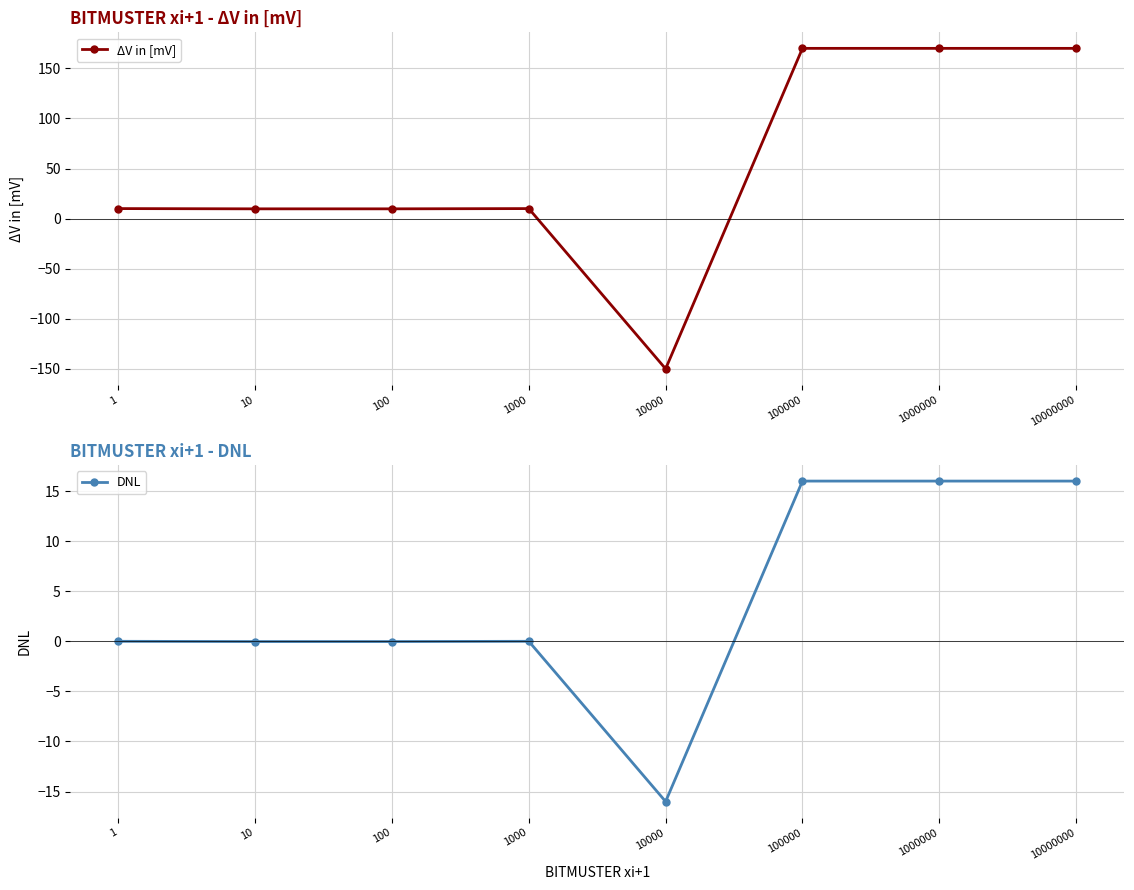

True or false: DNL and ΔV in [mV] intersect in this chart.

True